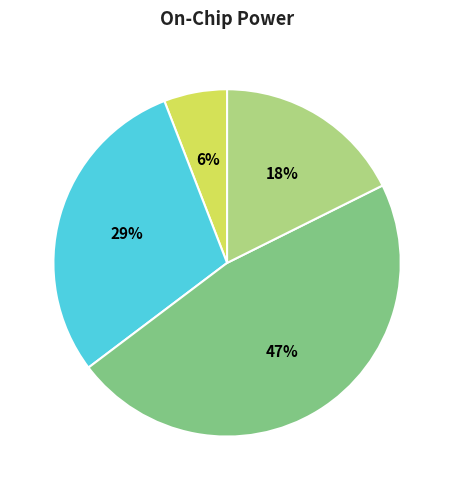

Is there any slice that represents more than half of the pie?

No